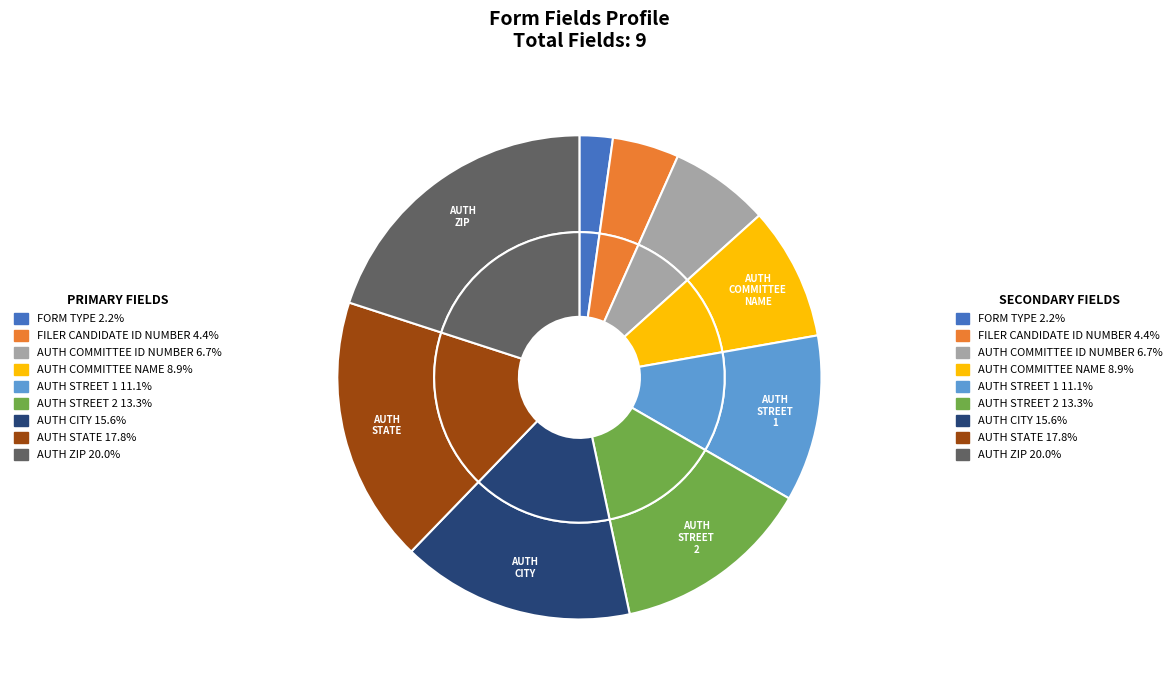

What percentage do FILER CANDIDATE ID NUMBER and AUTH STREET 2 together represent?

17.8%